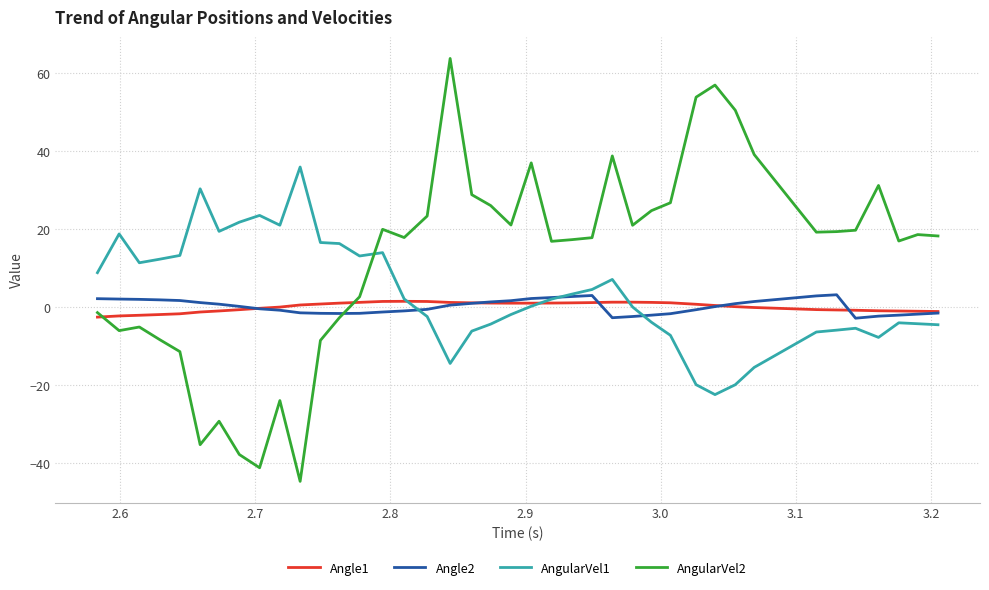

Which series ends up on top after the final intersection of Angle2 and AngularVel2?

AngularVel2